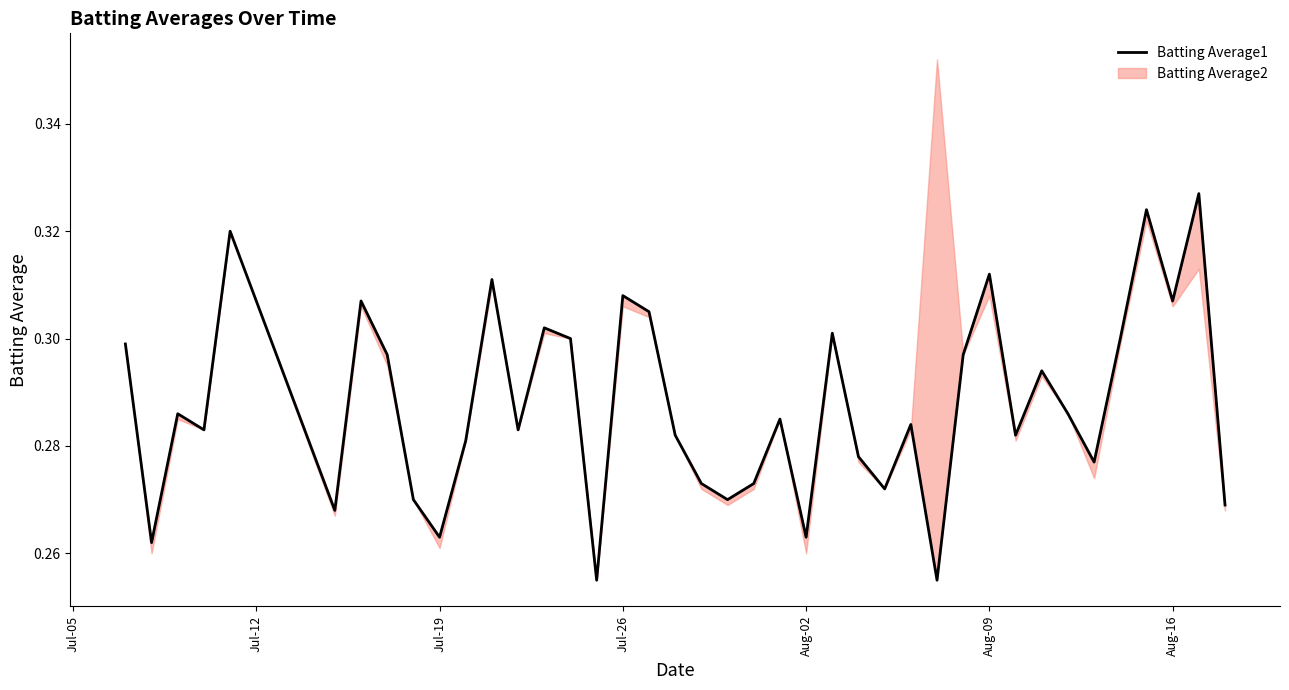

How many lines are shown in the chart?

1